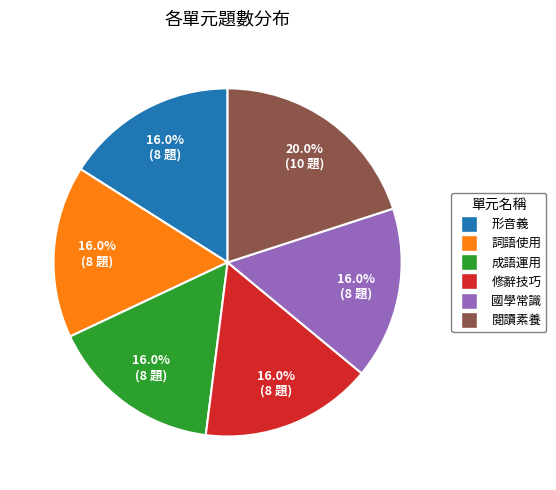

How many segments does this pie chart have?

6